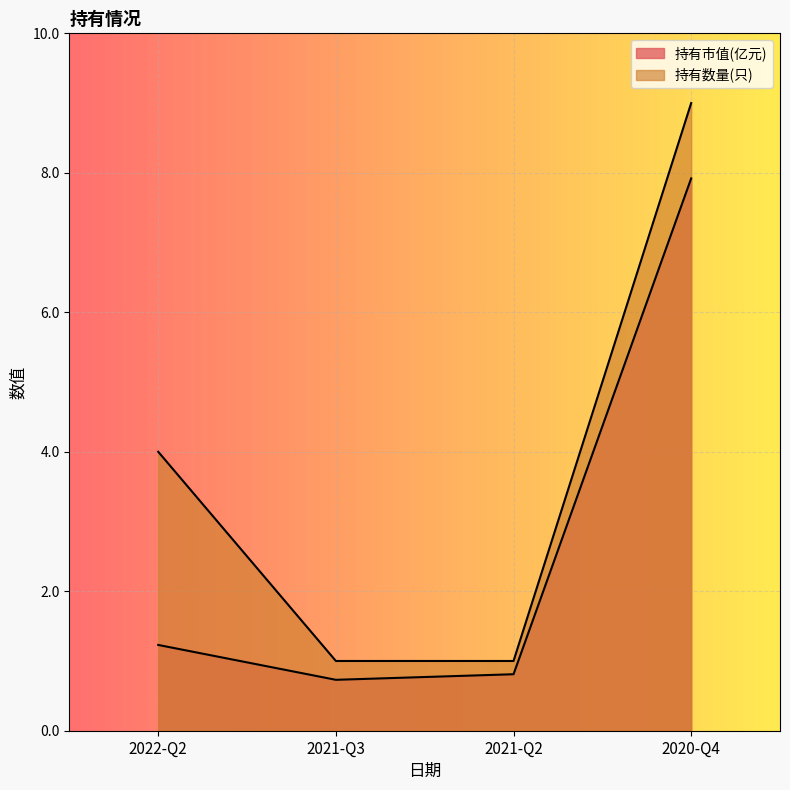

At 2021-Q2, list the series in order from smallest to largest.

持有市值(亿元), 持有数量(只)